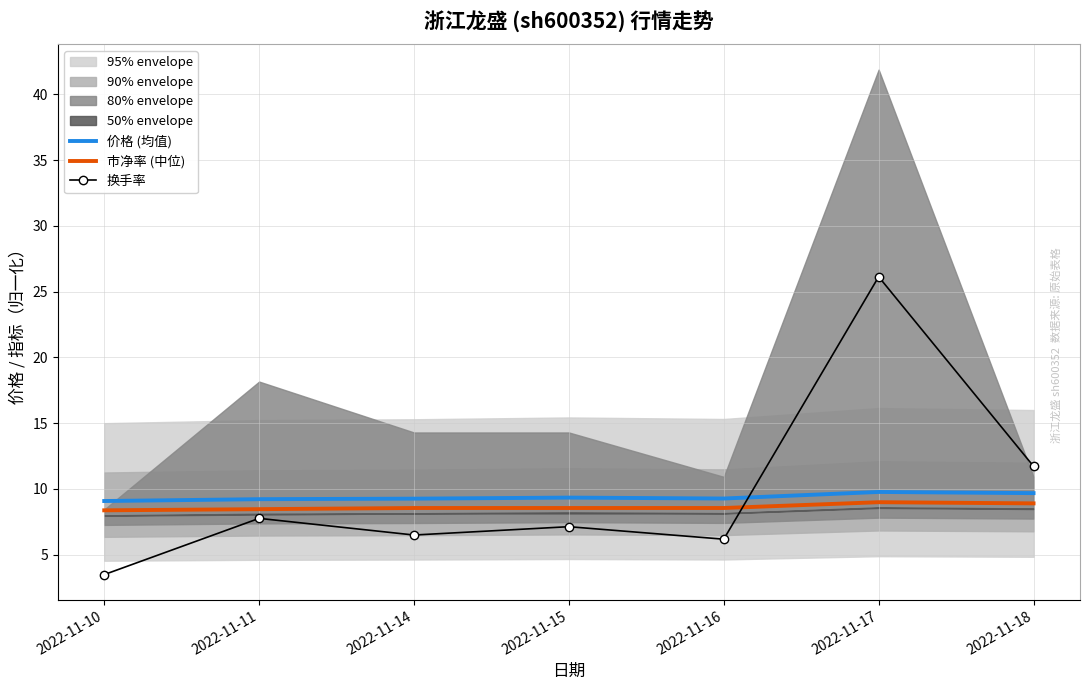

What is the total value across all series at 2022-11-16?

24.0